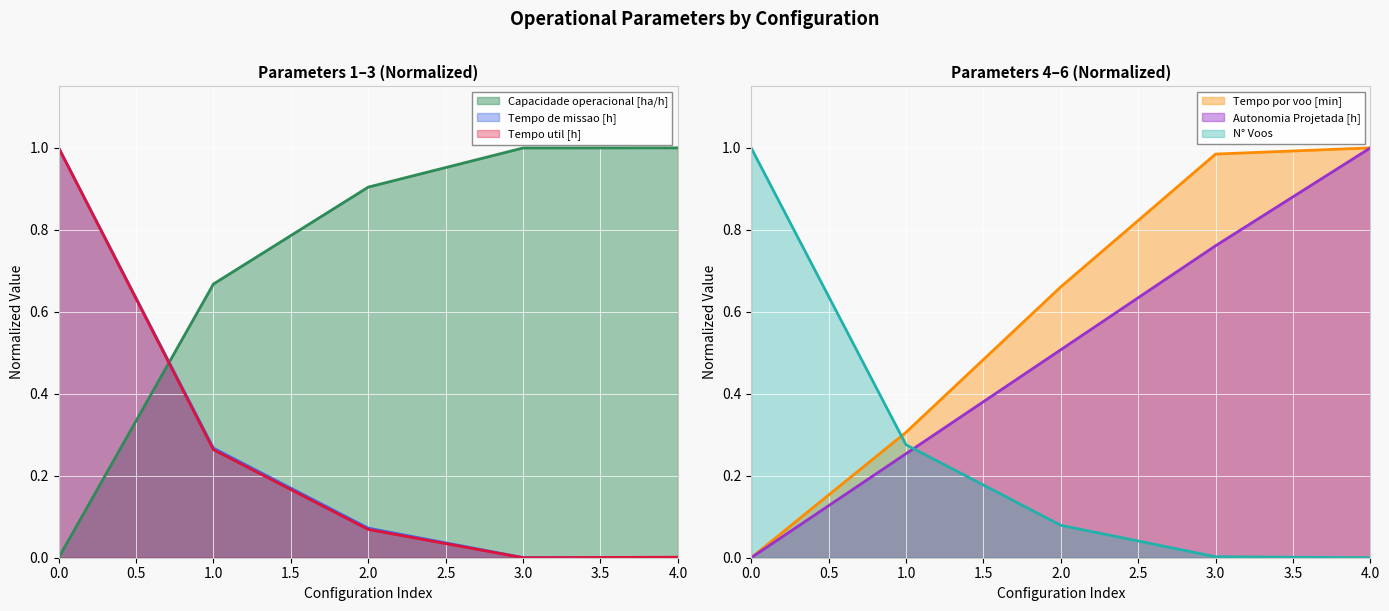

Which series has the widest spread of values?

Capacidade operacional [ha/h]